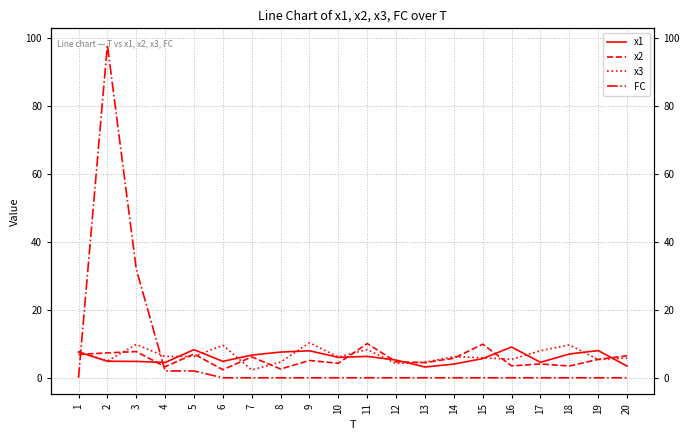

Rank the categories by x1 value from lowest to highest.

13, 20, 14, 4, 17, 3, 6, 2, 12, 15, 10, 11, 7, 18, 8, 1, 9, 19, 5, 16